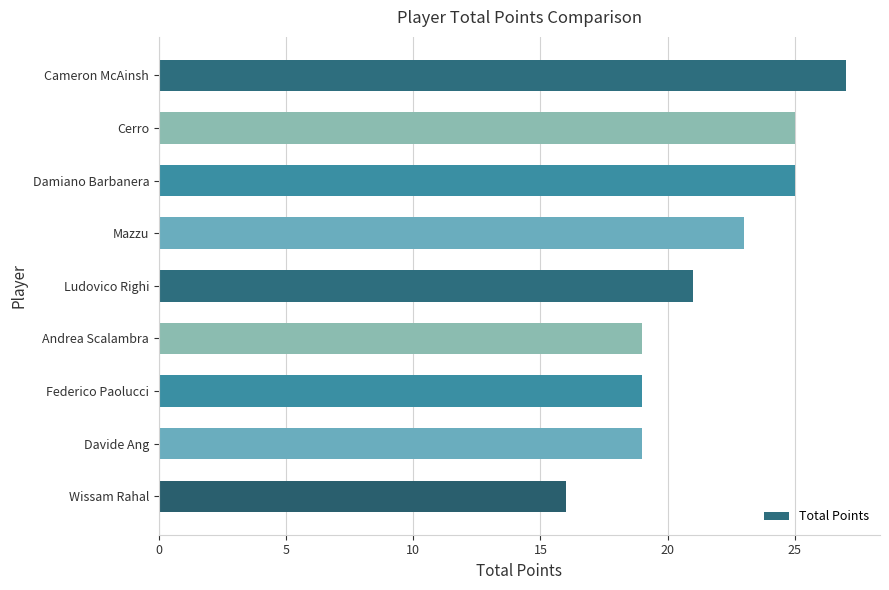

What is the sum of all values?

194